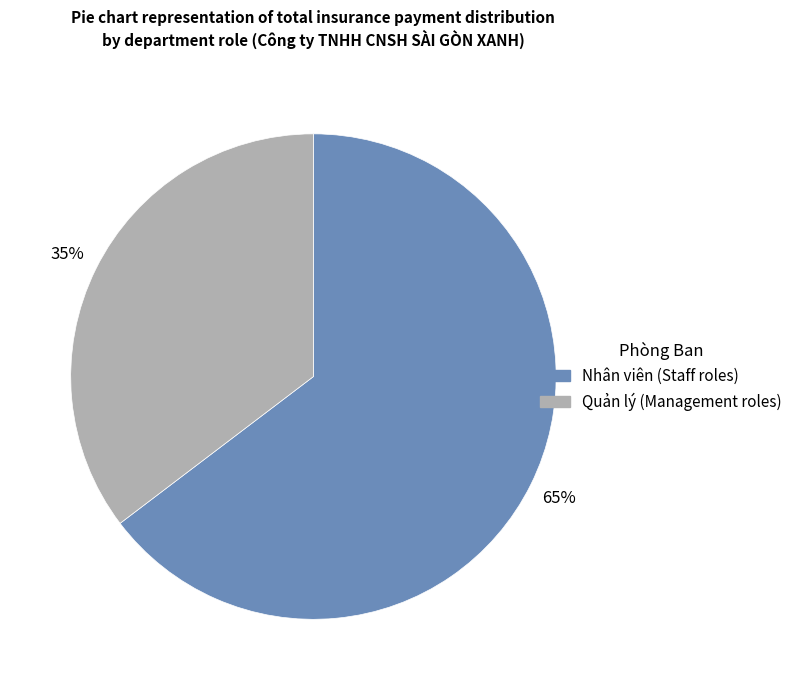

Does any single category account for the majority?

Yes